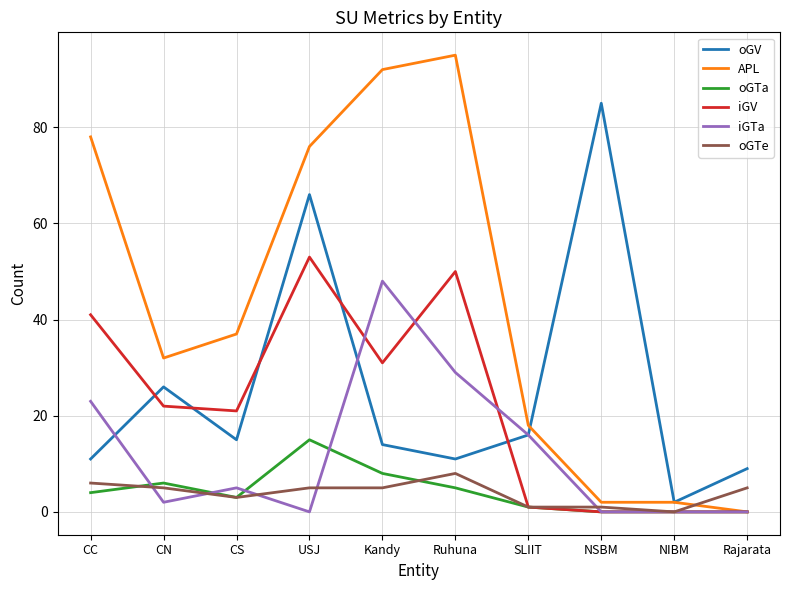

Where is the first local minimum for APL?

CN